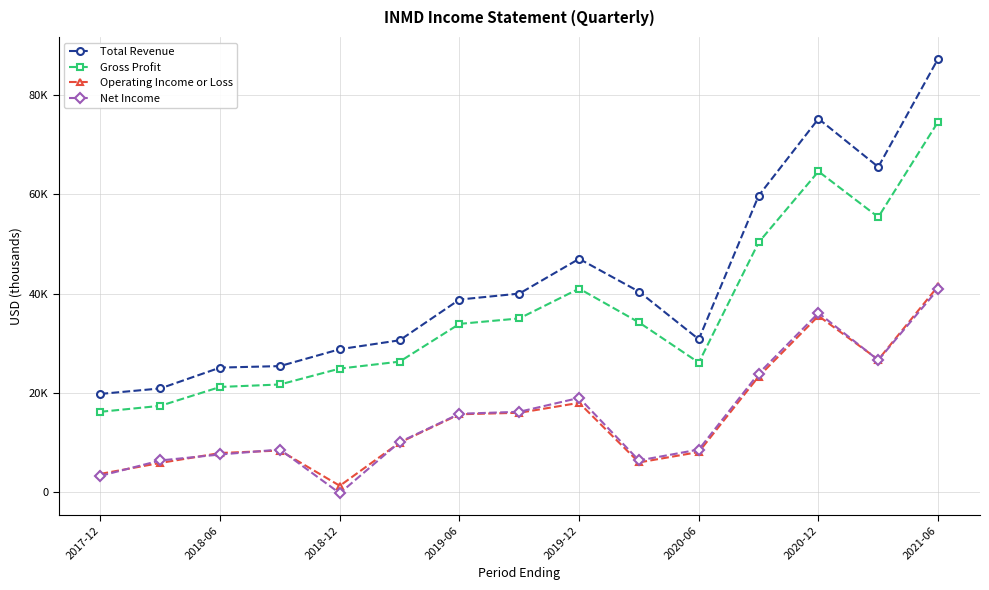

Reading left to right, list all the values displayed in this chart.

Total Revenue: 19800	20900	25100	25400	28800	30600	38800	40000	47000	40400	30800	59700	75200	65500	87300
Gross Profit: 16200	17400	21200	21700	24900	26300	33900	35000	41000	34200	26100	50300	64600	55400	74600
Operating Income or Loss: 3700	5900	7900	8400	1300	10000	15700	16000	18000	6000	8100	23300	35500	26700	41500
Net Income: 3300	6400	7600	8600	-200	10100	15800	16200	19000	6400	8600	23900	36100	26600	40900